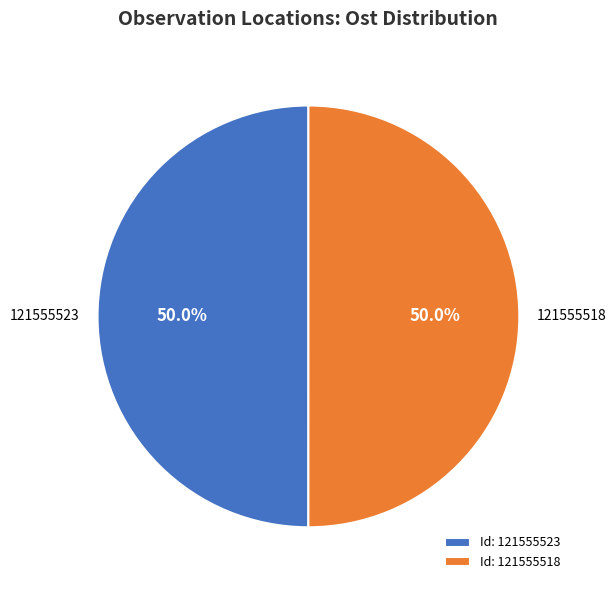

How many segments does this pie chart have?

2